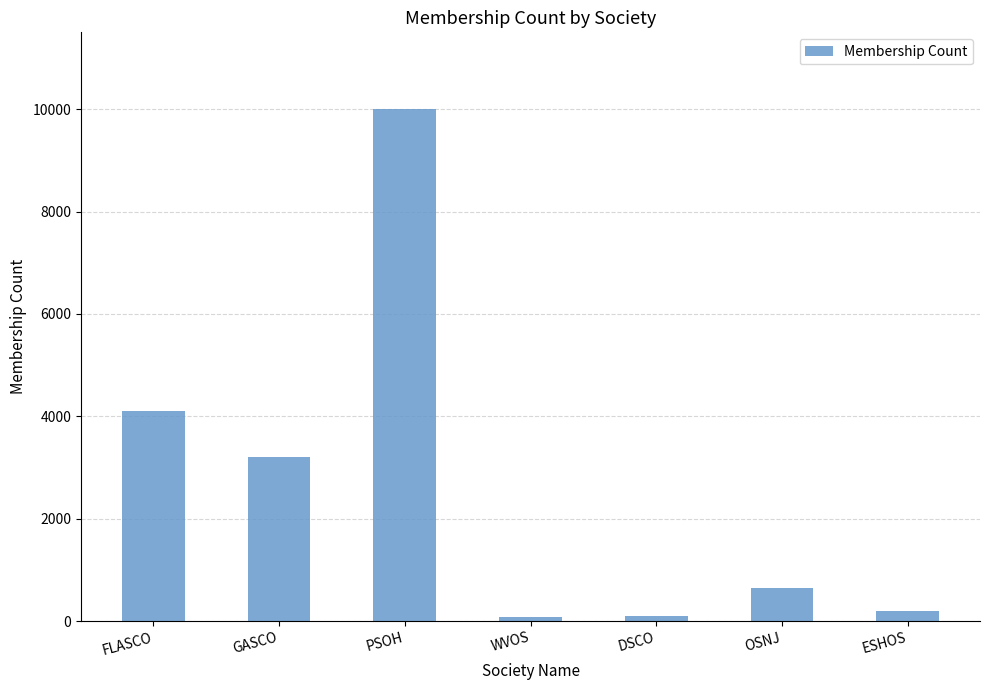

The value at GASCO is 1872. True or false?

False